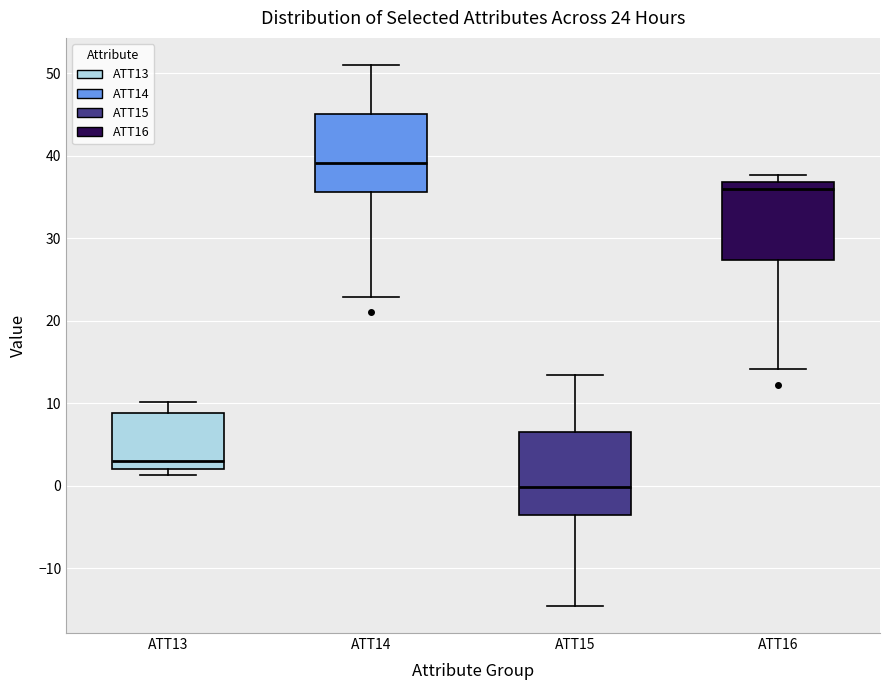

Which box's median line is the highest?

ATT14